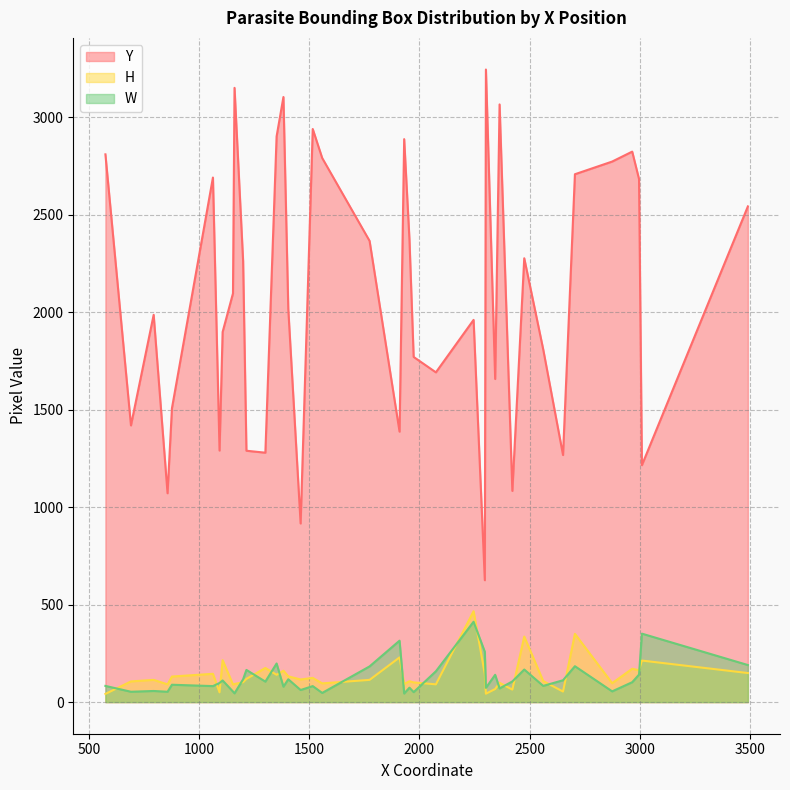

At which category does W reach its first local valley?

1